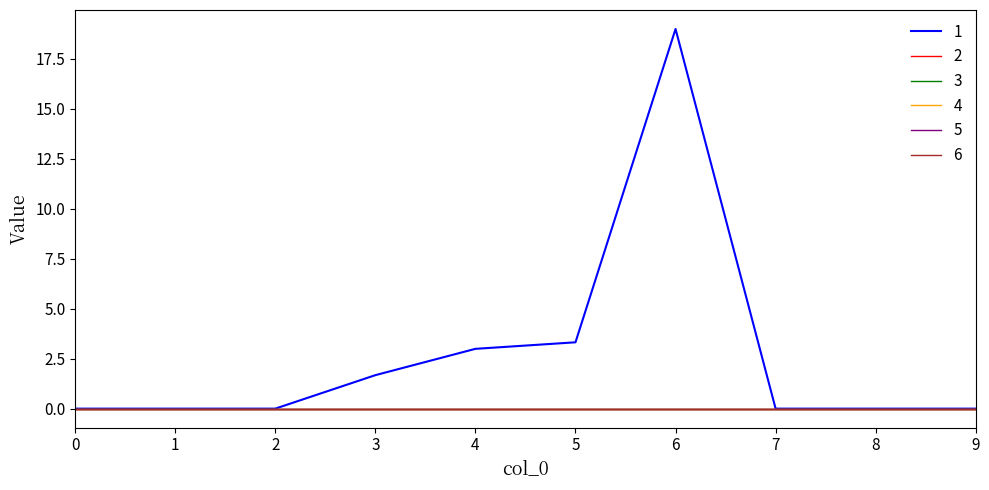

Is the value of 4 at 7 greater than the value of 5 at 6?

No